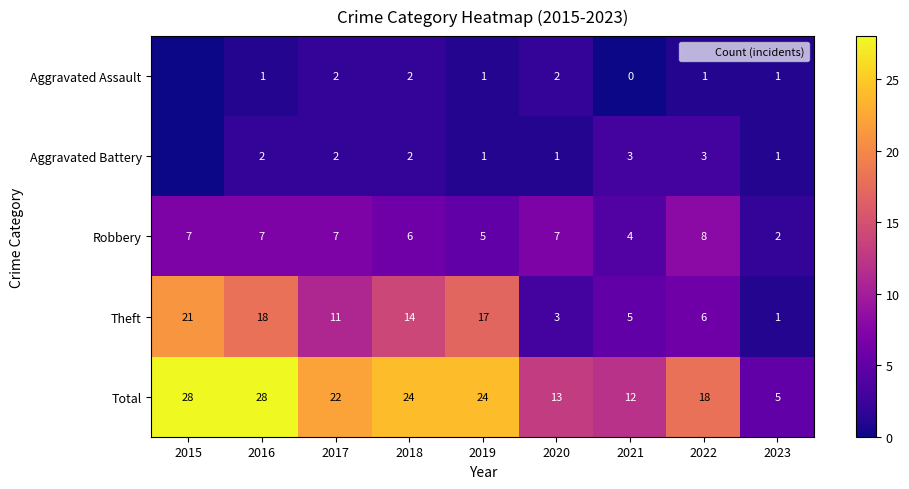

Between 2017 and 2021, which series saw the biggest shift?

Total